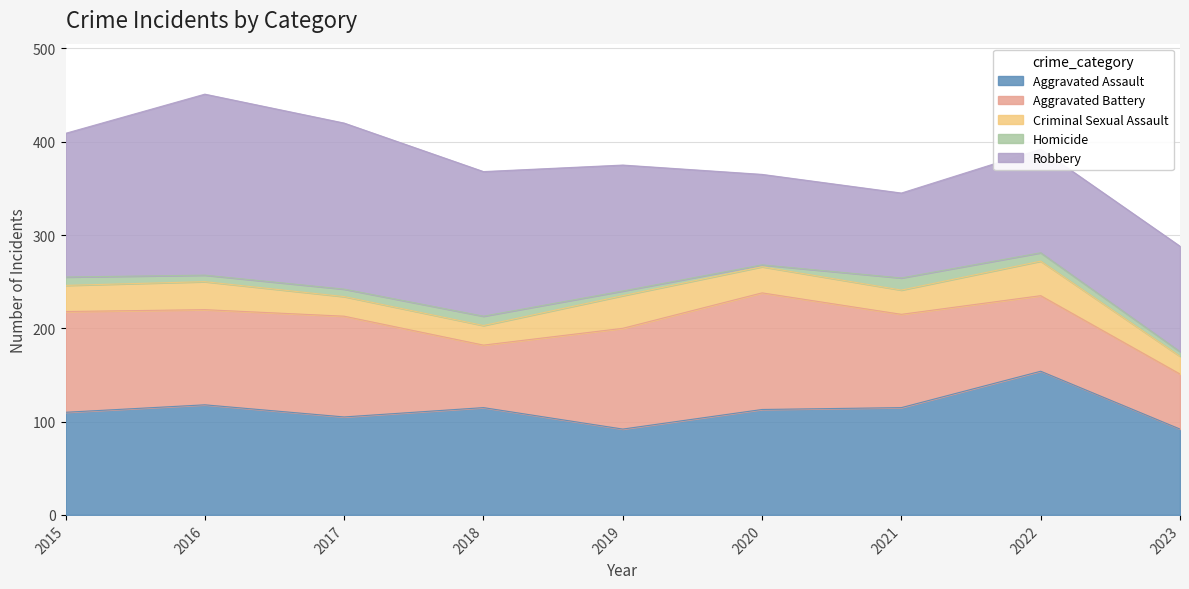

What is the sum of the Aggravated Assault values at 2015 and 2022?

264